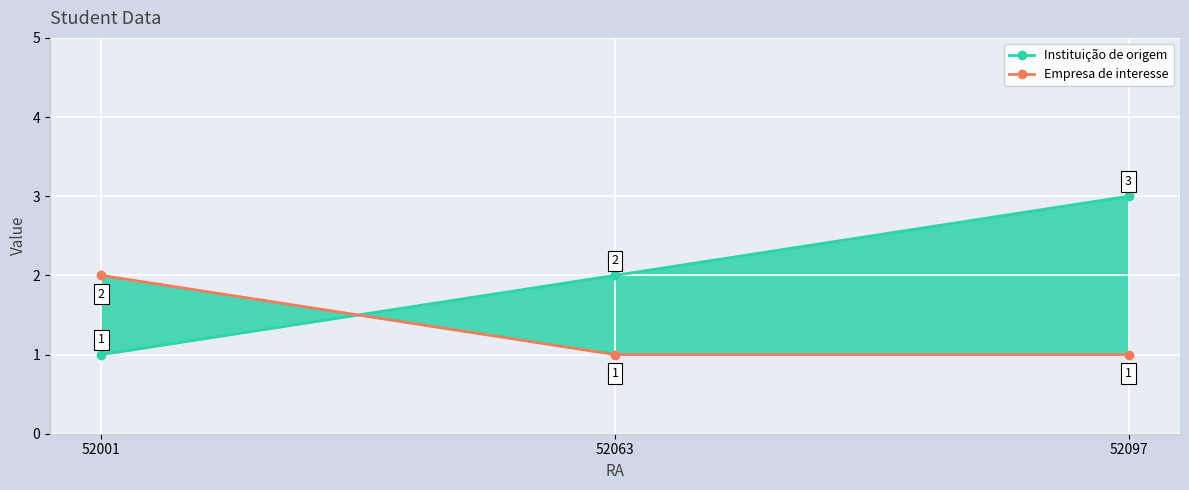

Read the Empresa de interesse value at 52097.

1